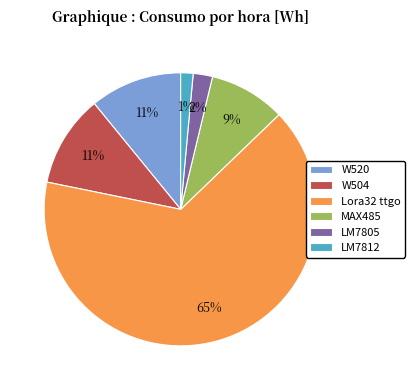

Is it true that MAX485 is 23% of the pie?

False